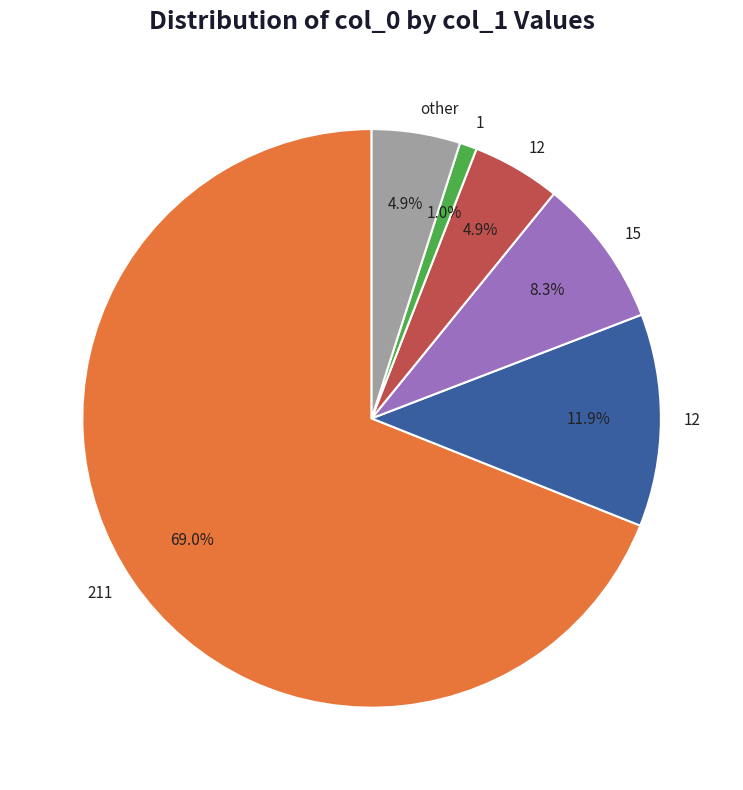

Is there a majority slice in this chart?

Yes